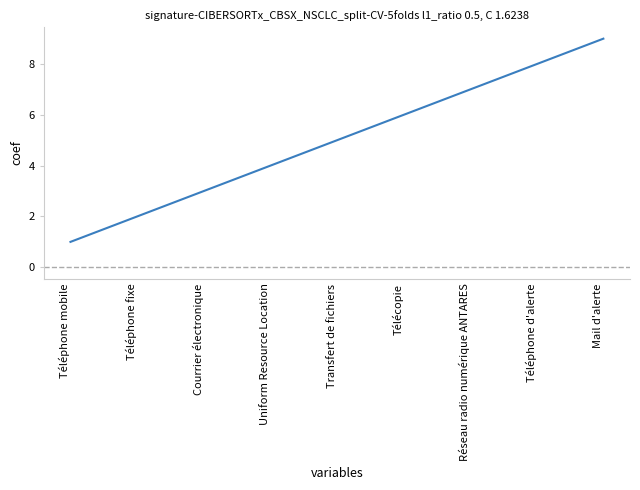

True or false: the data shows 6 at Télécopie.

True